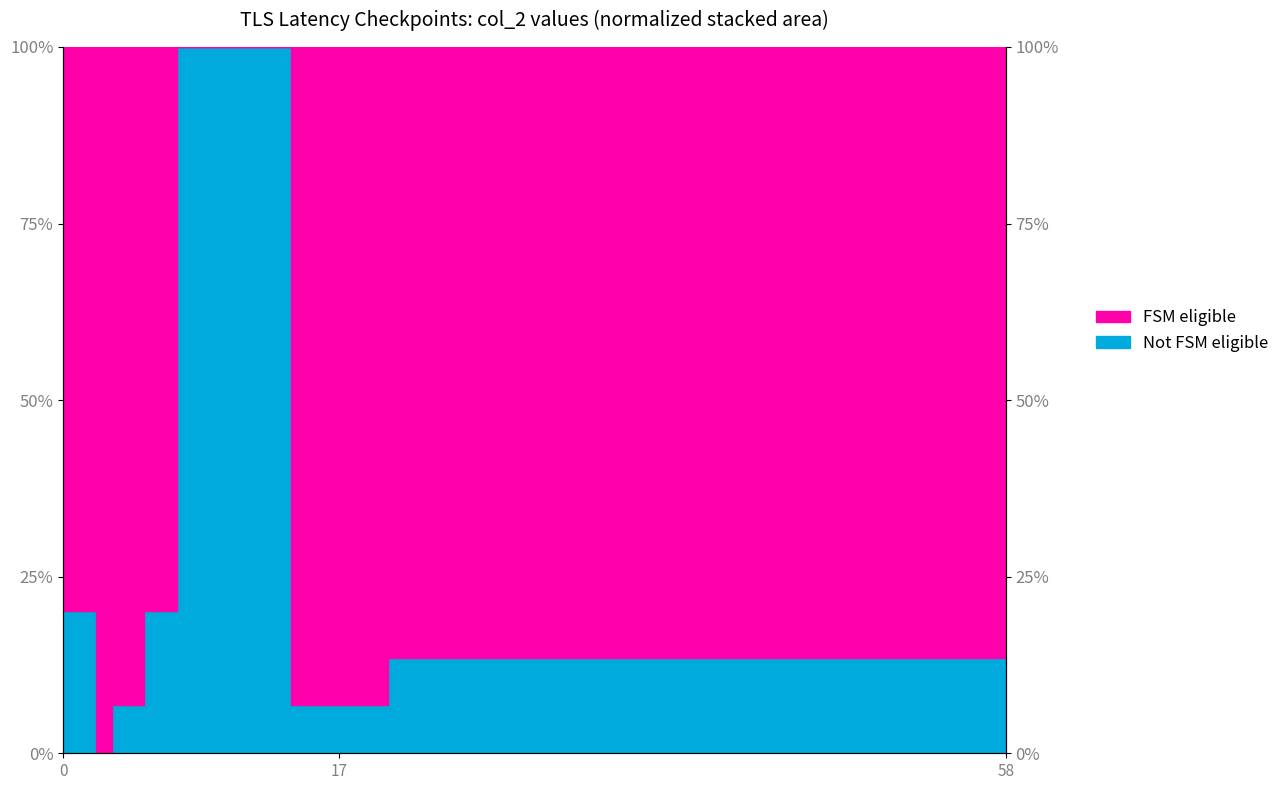

What is the difference between the values at 22 and 3?

6.7